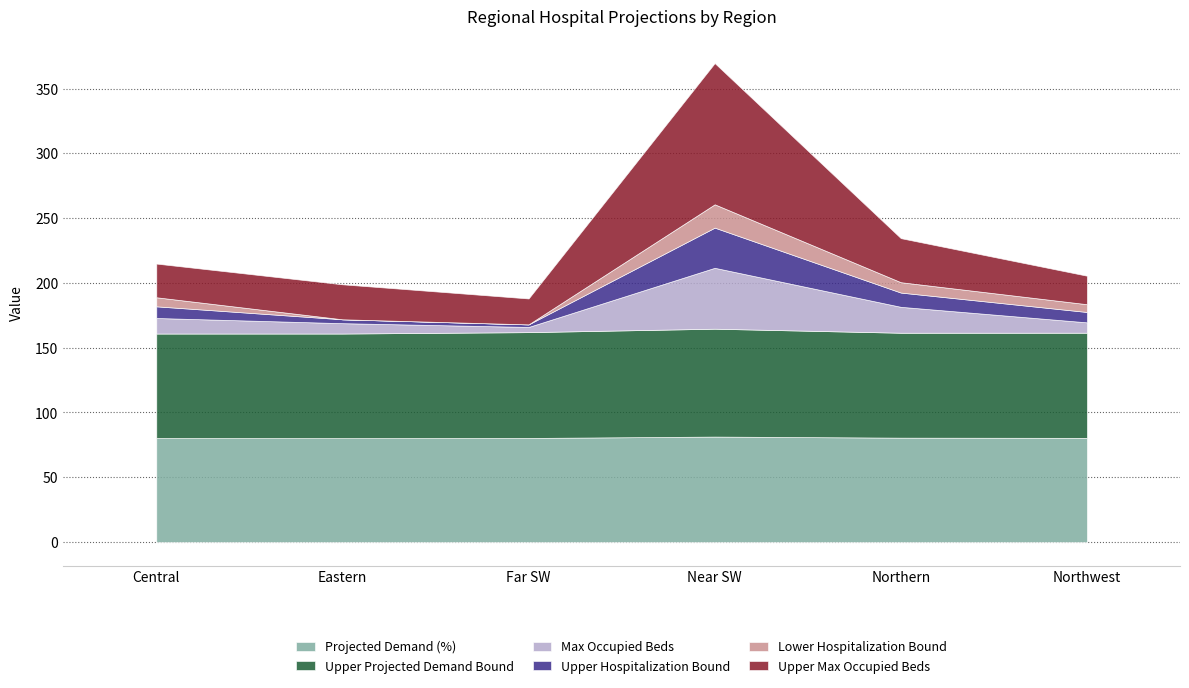

How many data points in Upper Hospitalization Bound are less than 9?

3